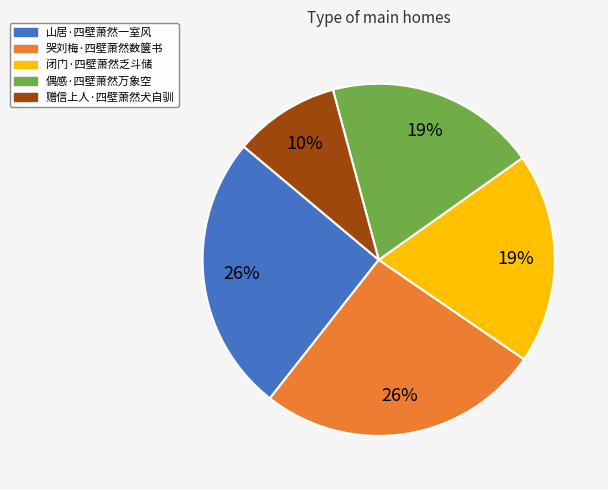

Is the sum of 偶感·四壁萧然万象空 and 山居·四壁萧然一室风 greater than half?

No